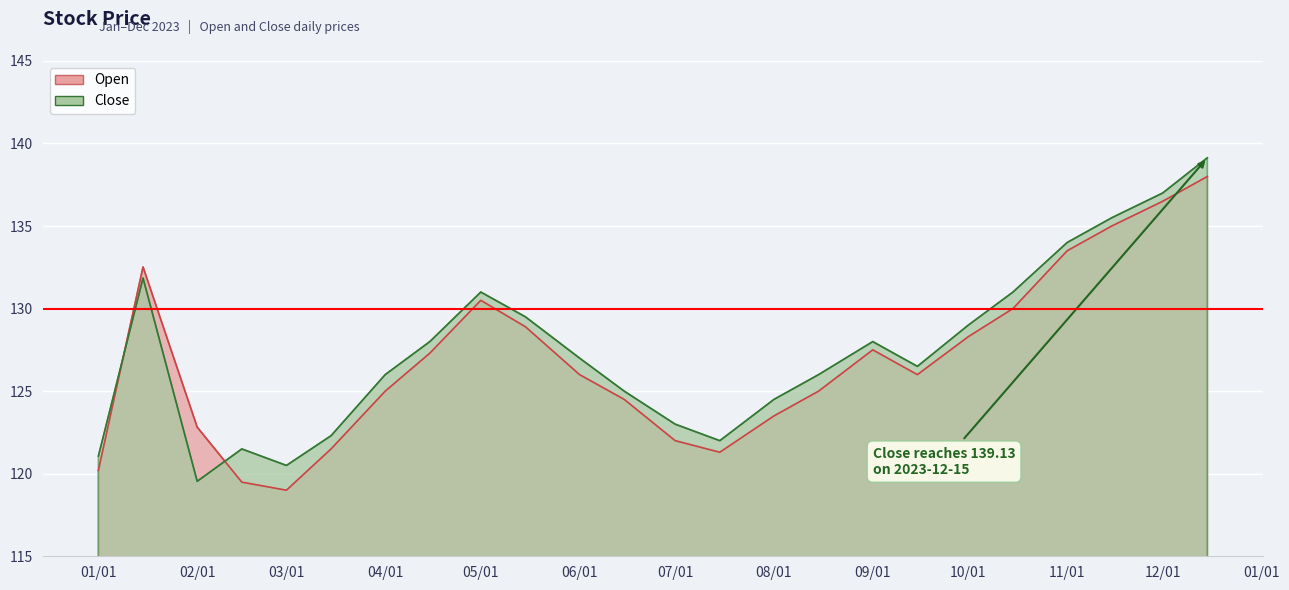

What is the average value of the Open series?

126.8